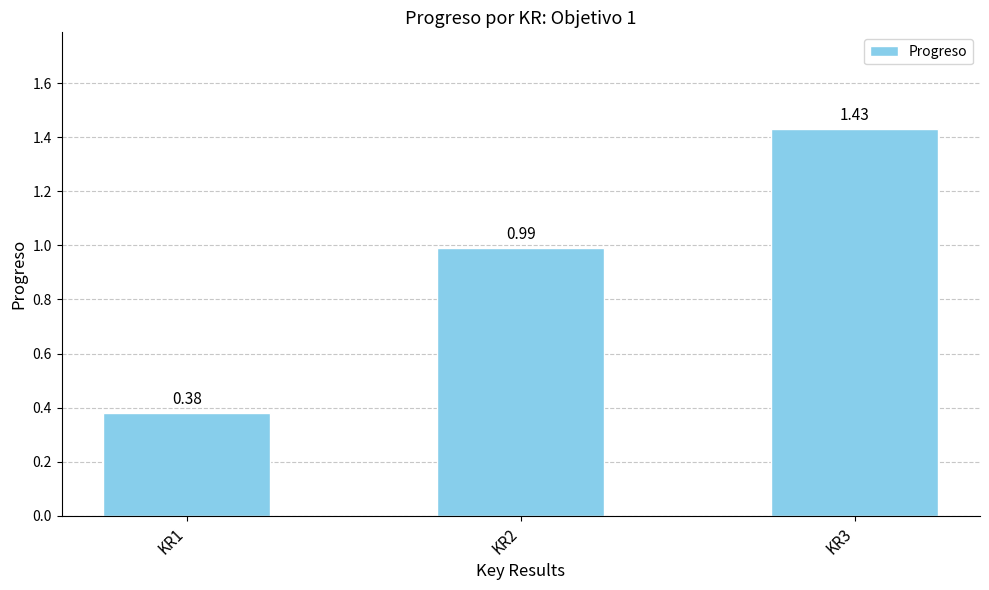

Does the chart contain stacked bars?

No